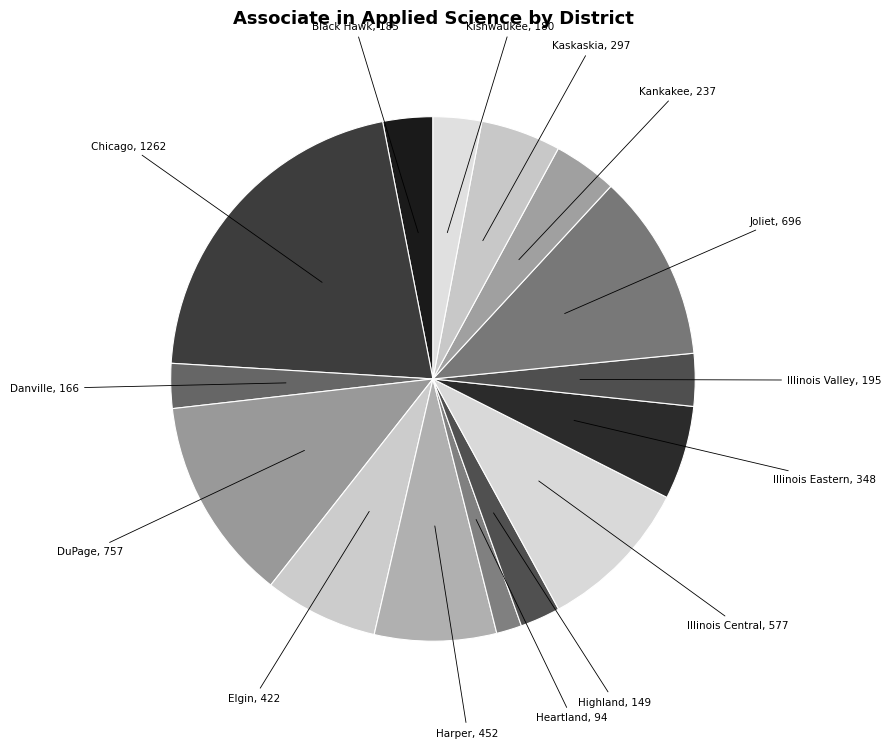

How many slices are in this pie chart?

15